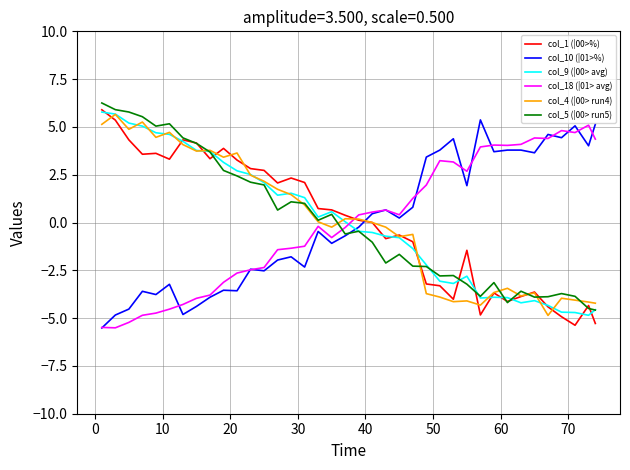

Is this an area chart (filled region under the line)?

No